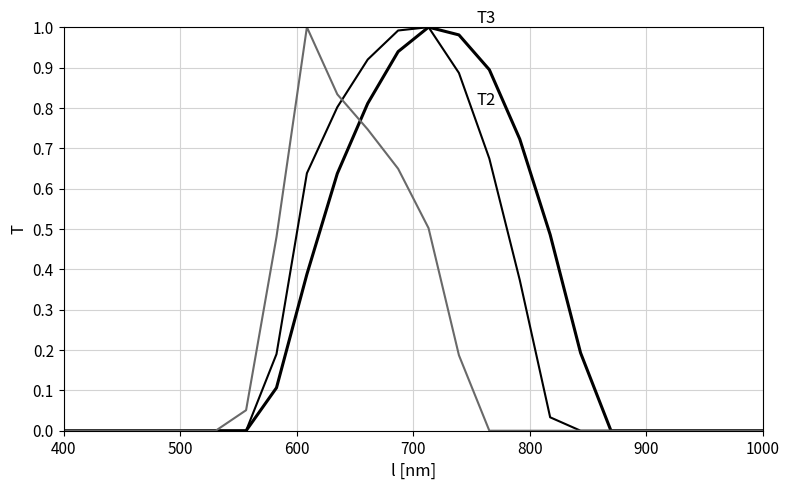

Does the chart display data point markers on the line(s)?

No